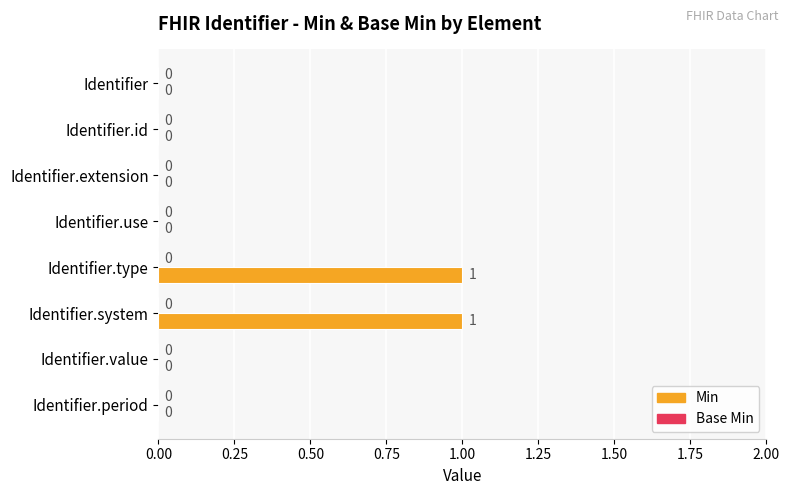

Which has a higher value, Identifier.id or Identifier.system?

Identifier.system